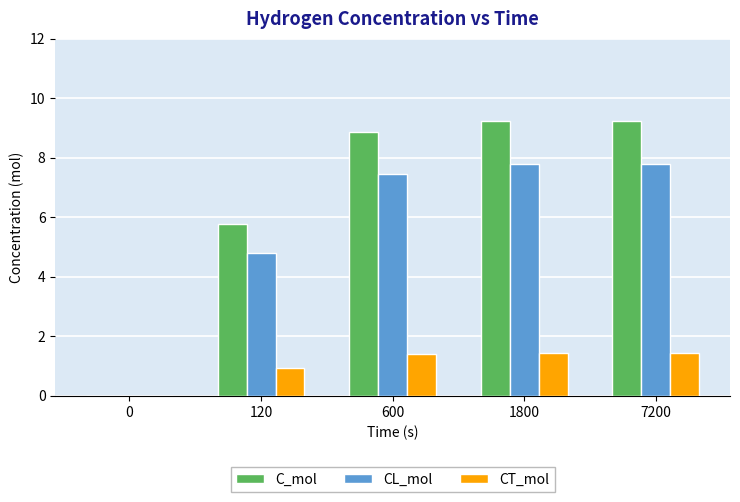

Which series changed the most between 0 and 120?

C_mol